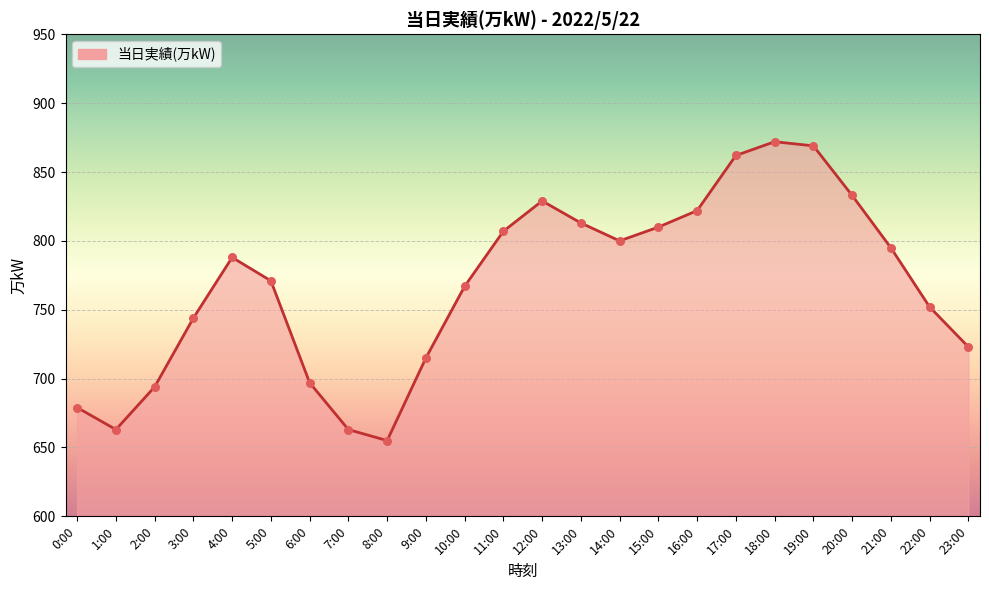

What is the change in value from 3:00 to 23:00?

-21